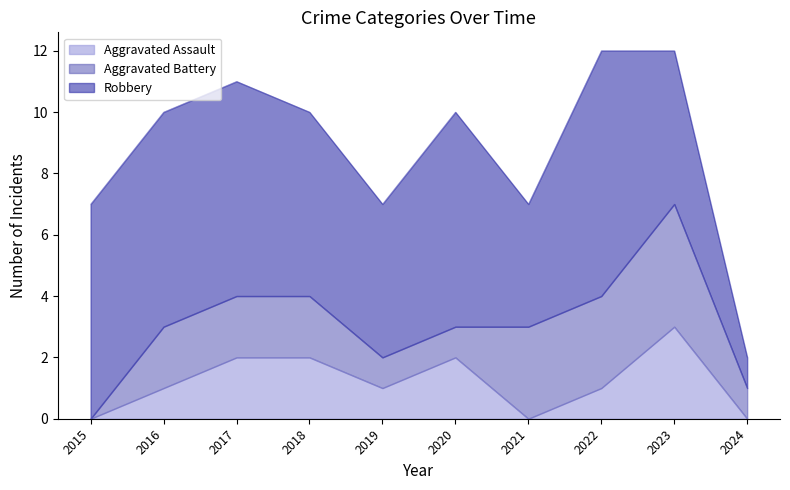

True or false: Robbery has more than 2 interior local peaks.

False